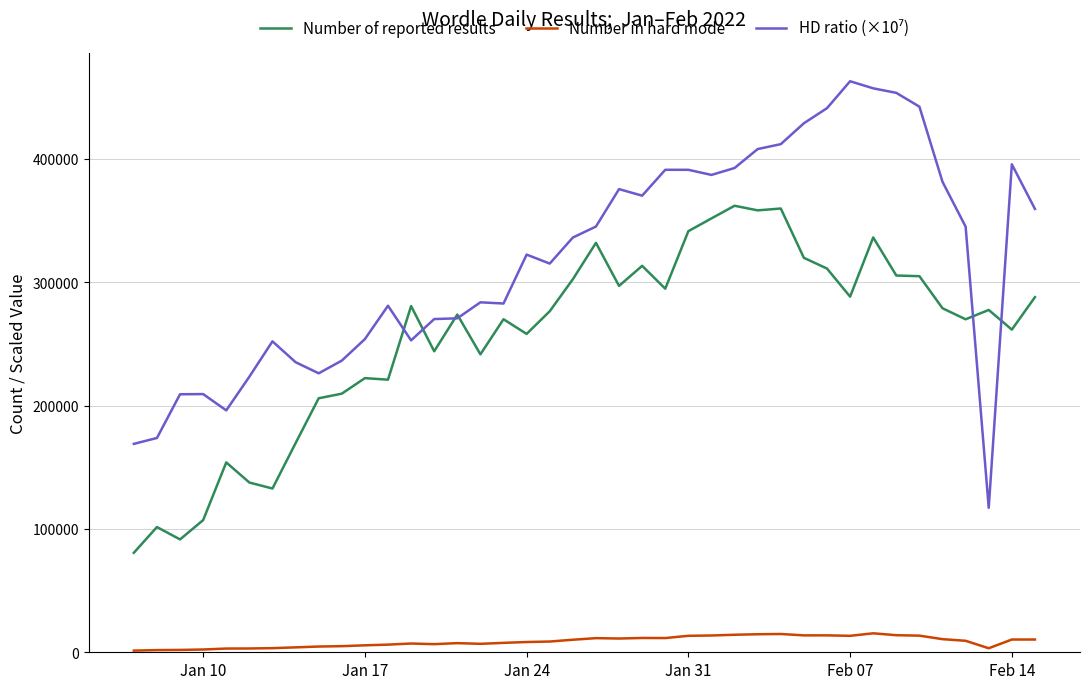

How many values in the Number in hard mode series are below 9310?

20